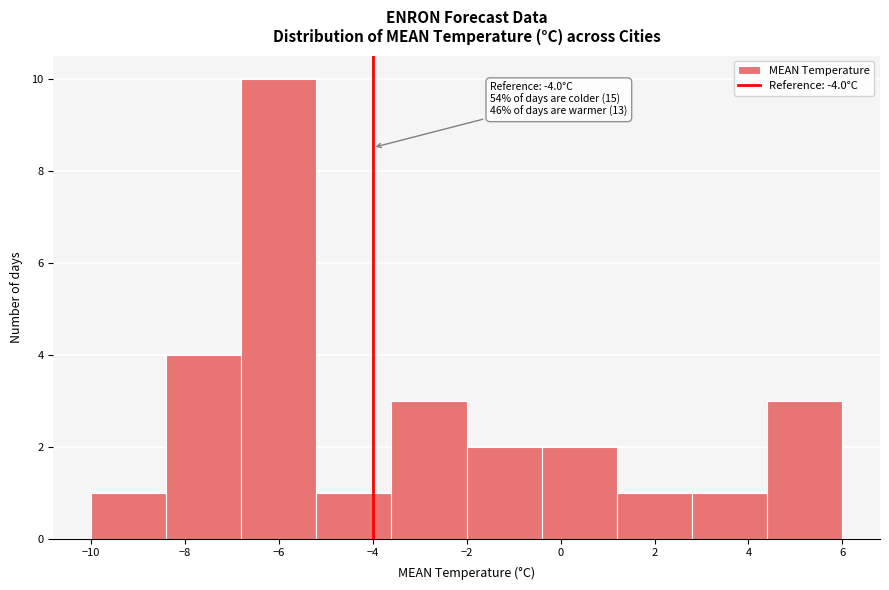

Which range on the x-axis has the tallest bar?

-6.8 to -5.2